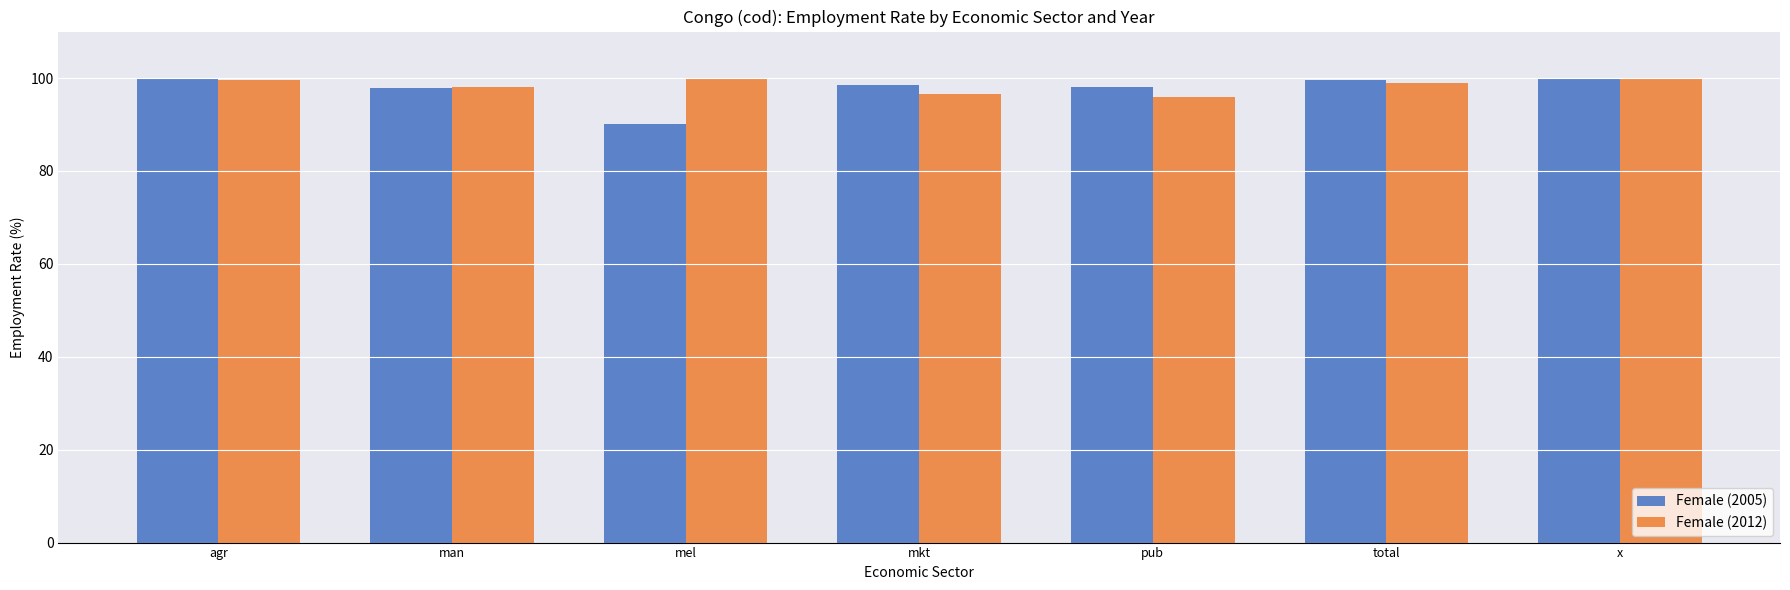

What is the highest value of the Female (2012) series?

100.0